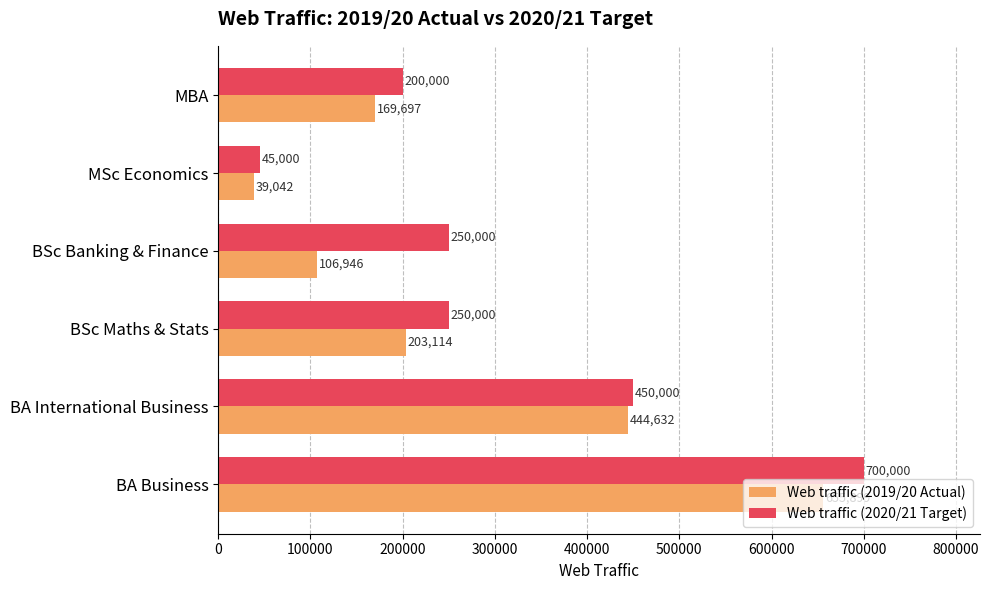

What is the sum of the Web traffic (2019/20 Actual) values at MBA and BSc Banking & Finance?

276643